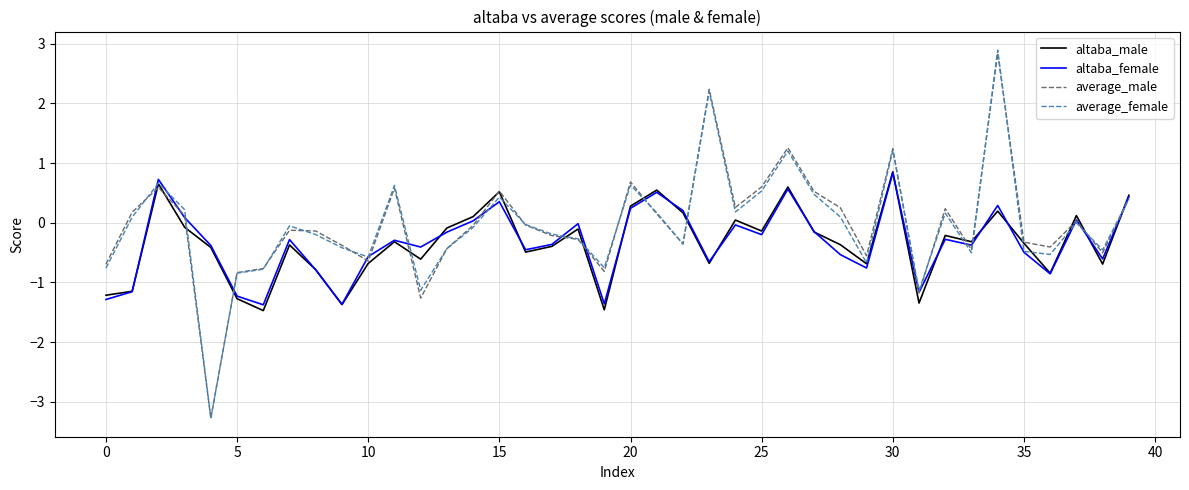

What is the maximum value for altaba_female?

0.8